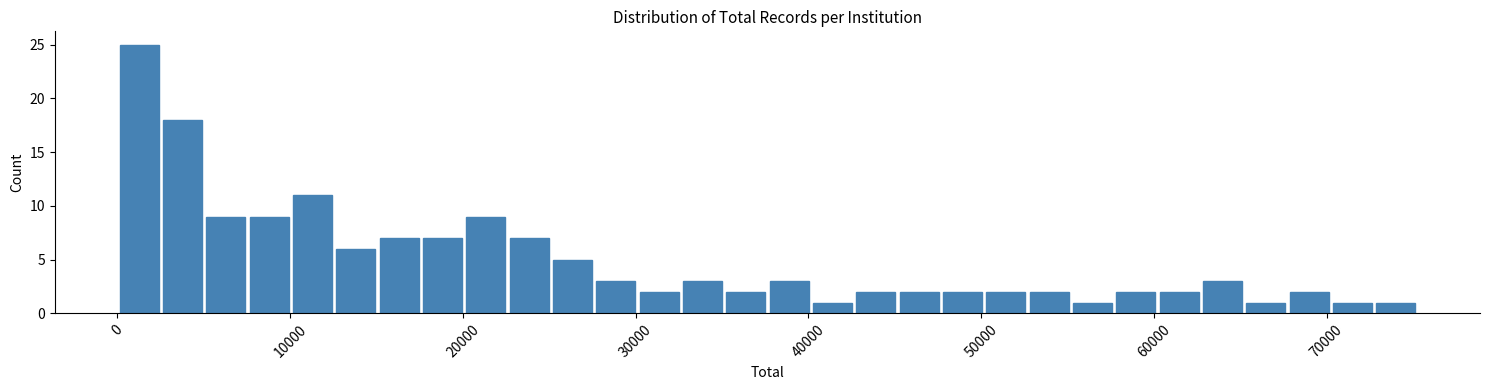

Read against the x-axis, roughly where is the centre of the tallest bar?

1000